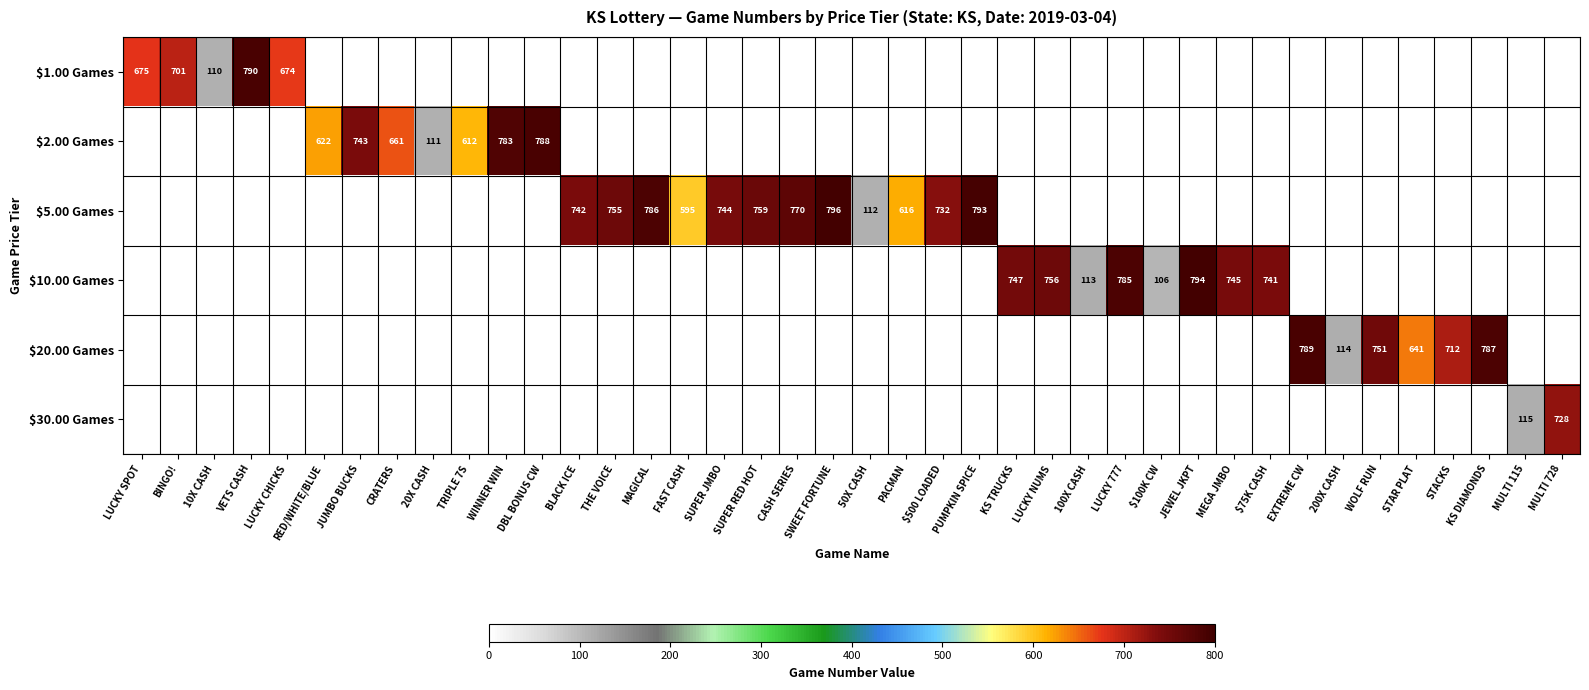

The row_0 series shows 0 at $100K CW. True or false?

True